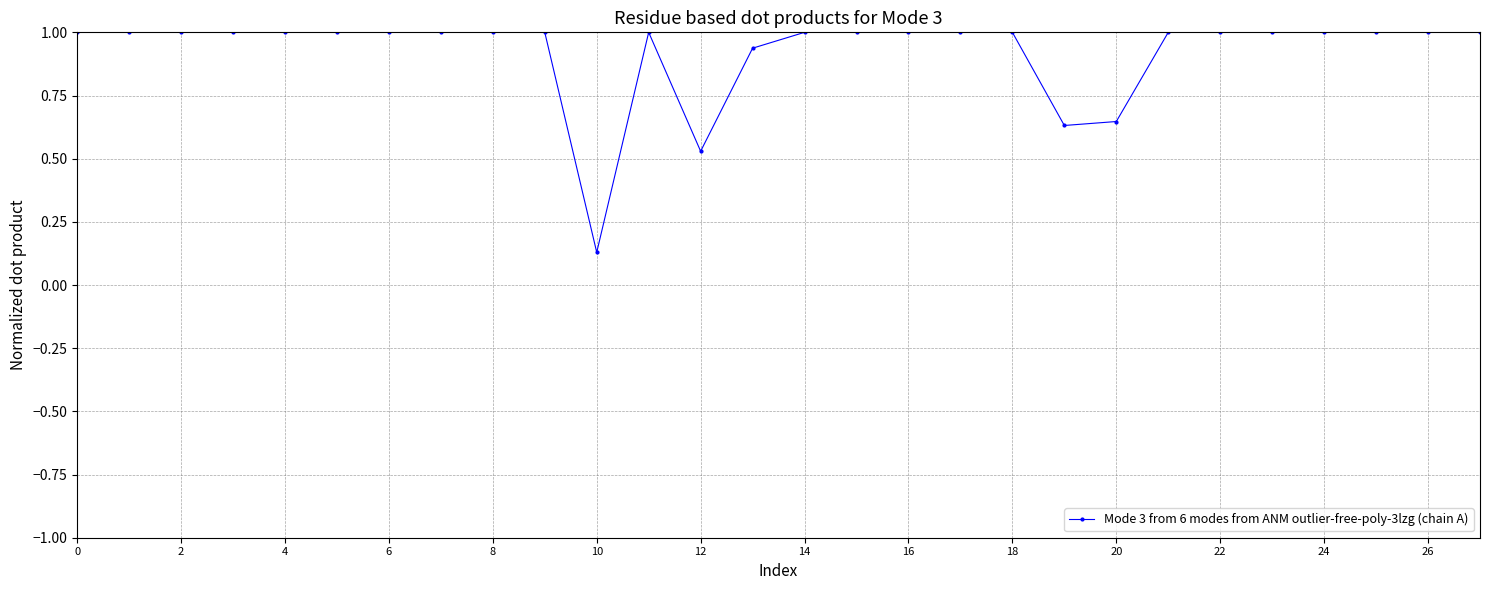

True or false: the data has more than 0 interior local peaks.

True